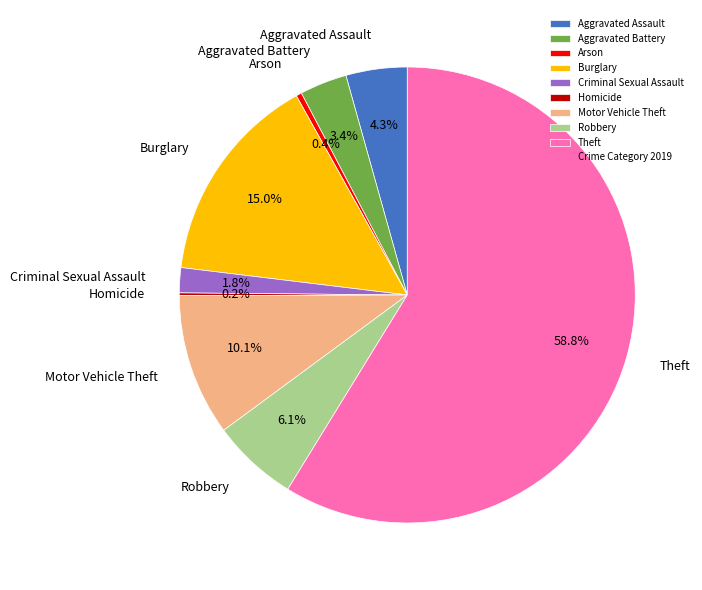

What is the largest slice in the pie chart?

Theft